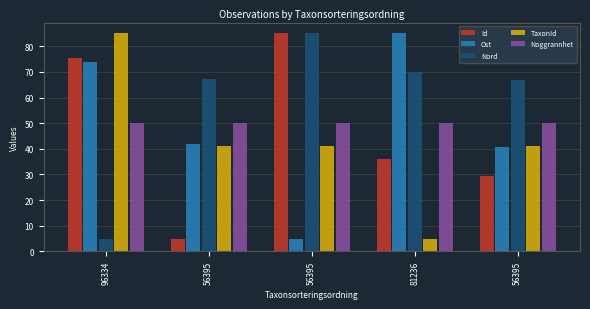

What is the label of the 4th bar from the right?

56395